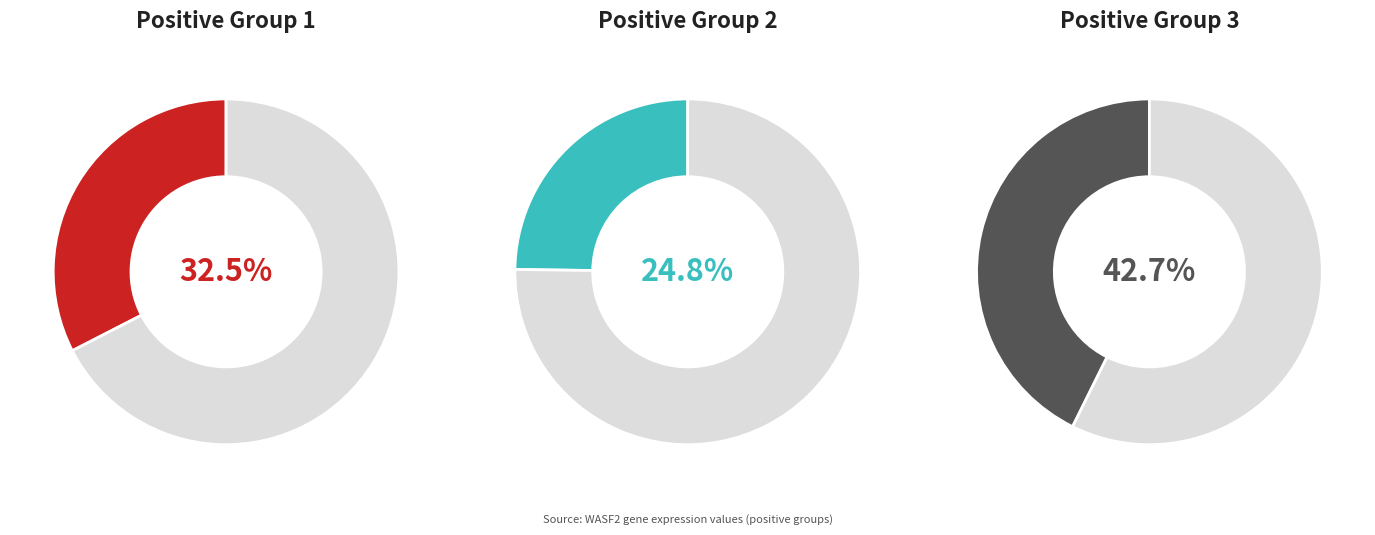

Does any single category account for the majority?

No